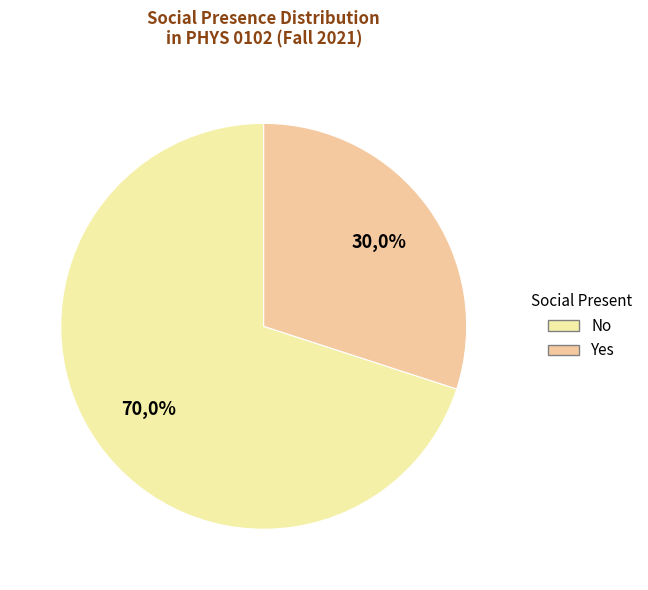

Combined, what portion of the pie is Yes and No?

100.0%